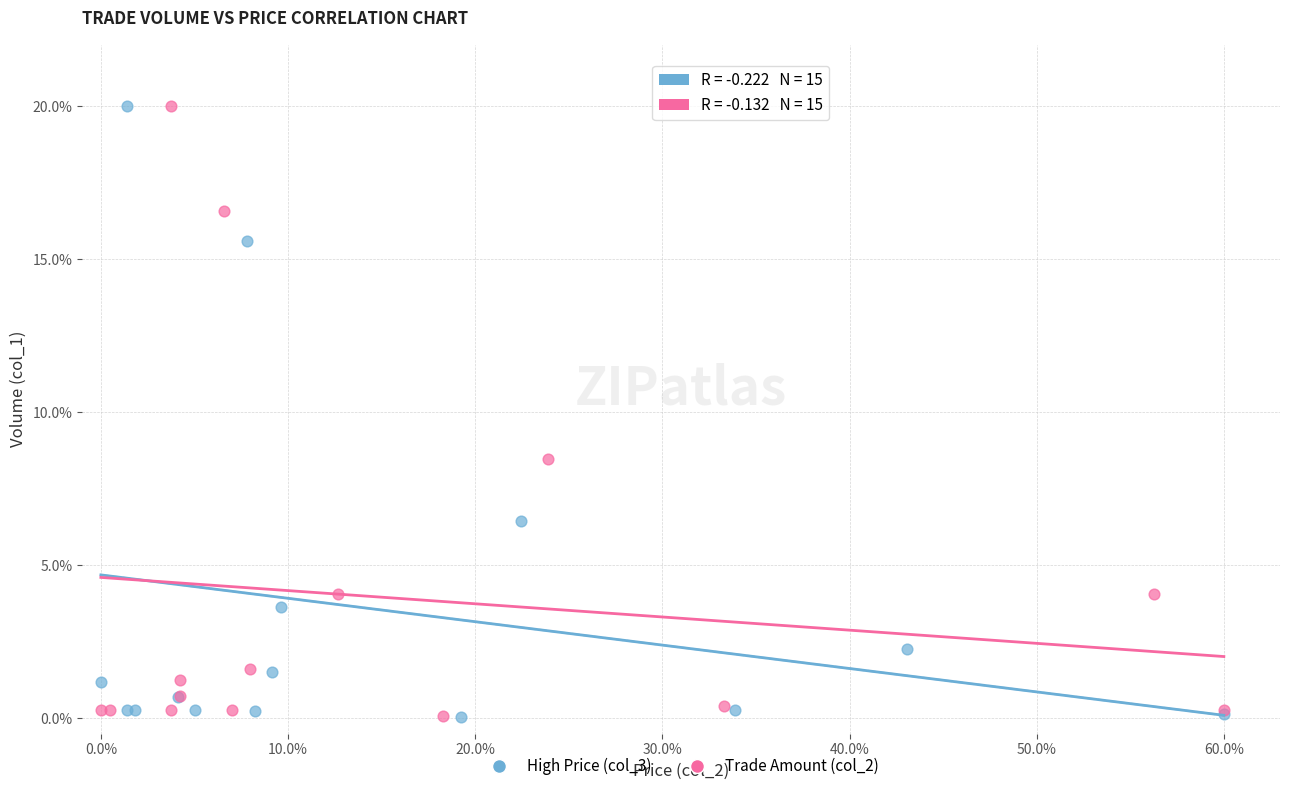

What are all the series names shown in the legend?

High Price (col_3), Trade Amount (col_2)